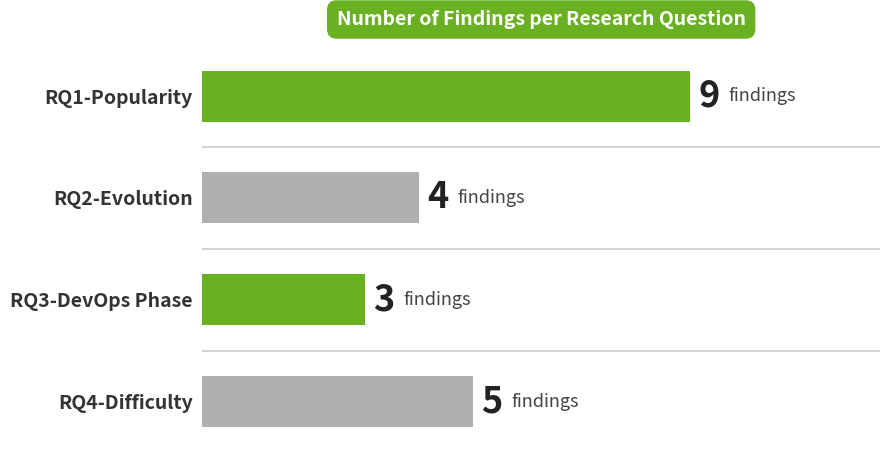

What is the sum of the values at RQ4-Difficulty and RQ3-DevOps Phase?

8